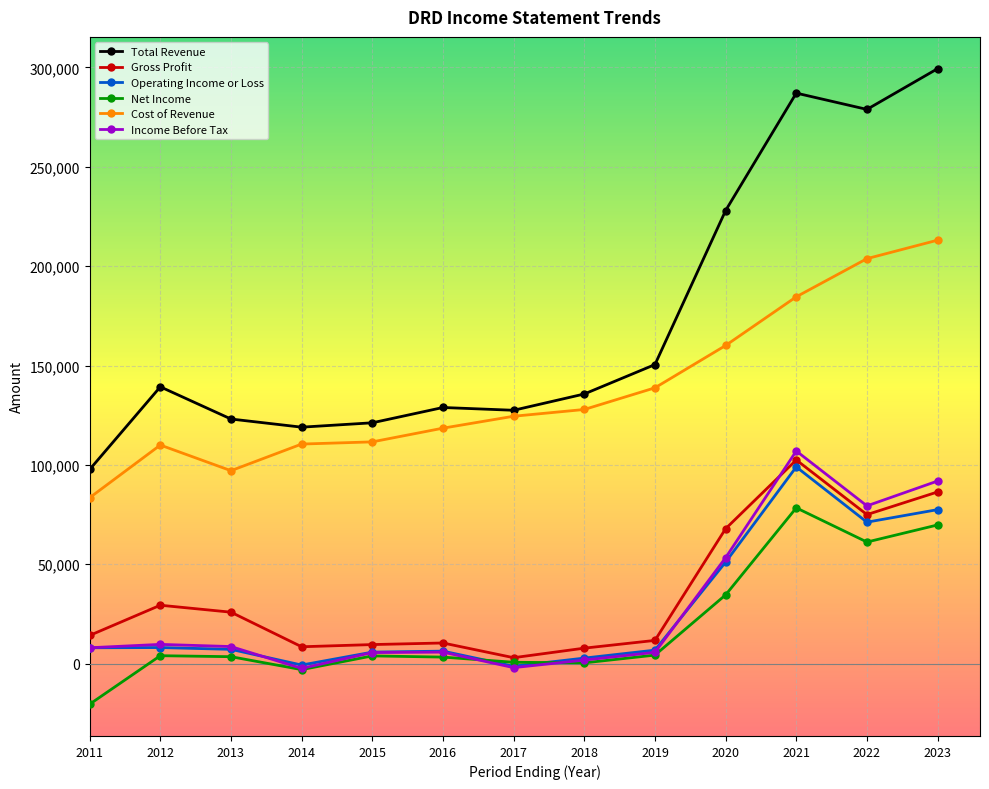

At which label is Total Revenue closest to 198550?

2020